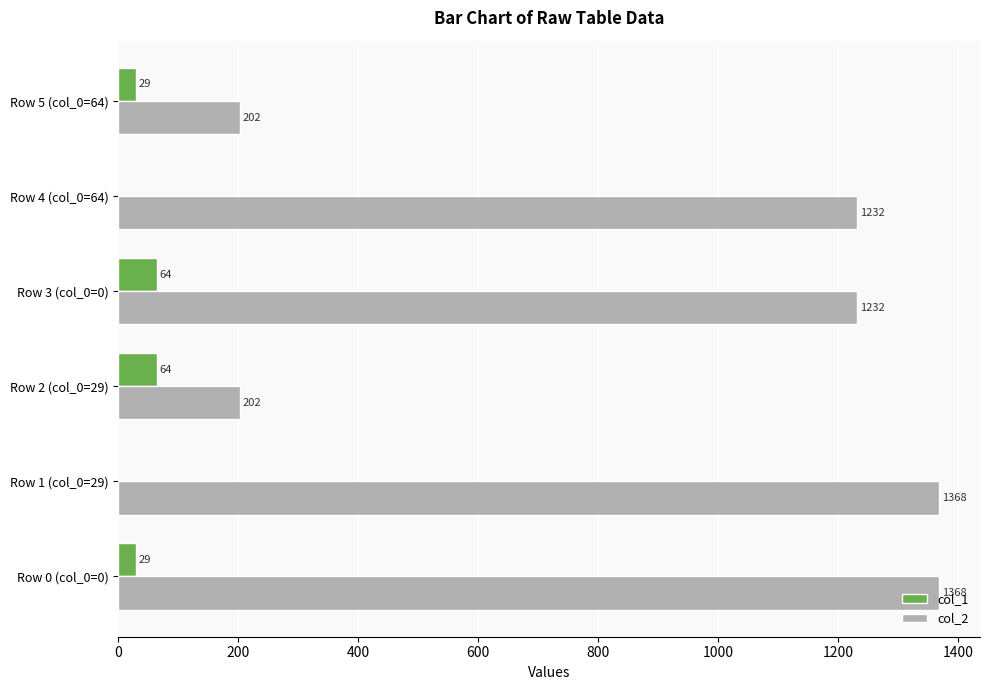

Read the col_1 value at Row 2 (col_0=29).

64